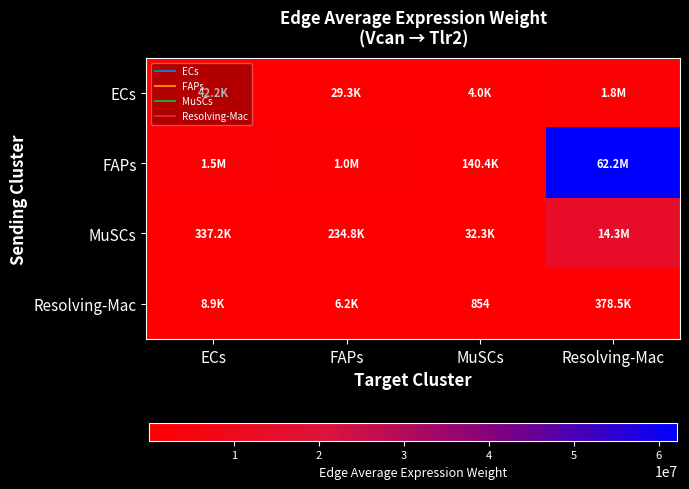

What is the difference between the highest and lowest values at FAPs?

1015243.5